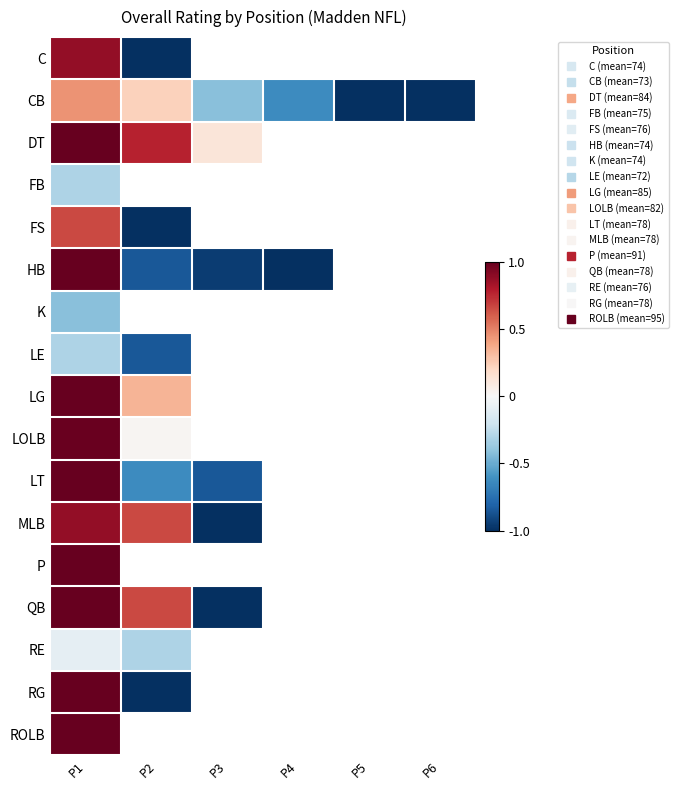

Which category has the lowest value in the RG series?

P2